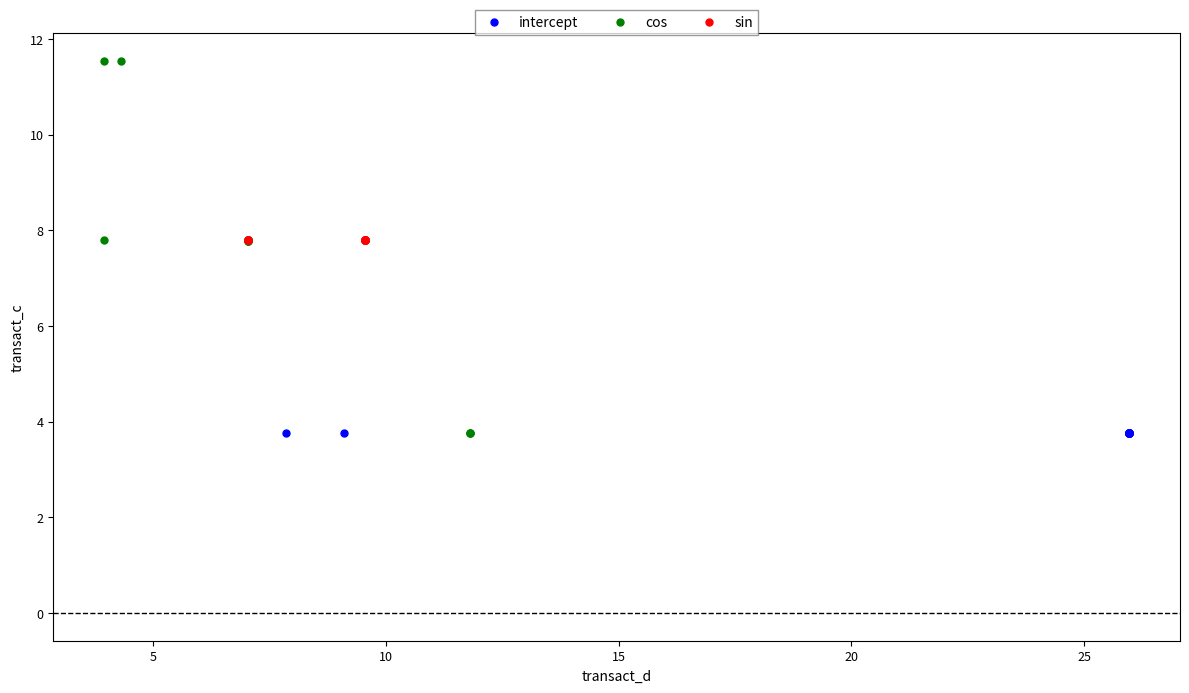

Which series contains the highest Y value?

cos